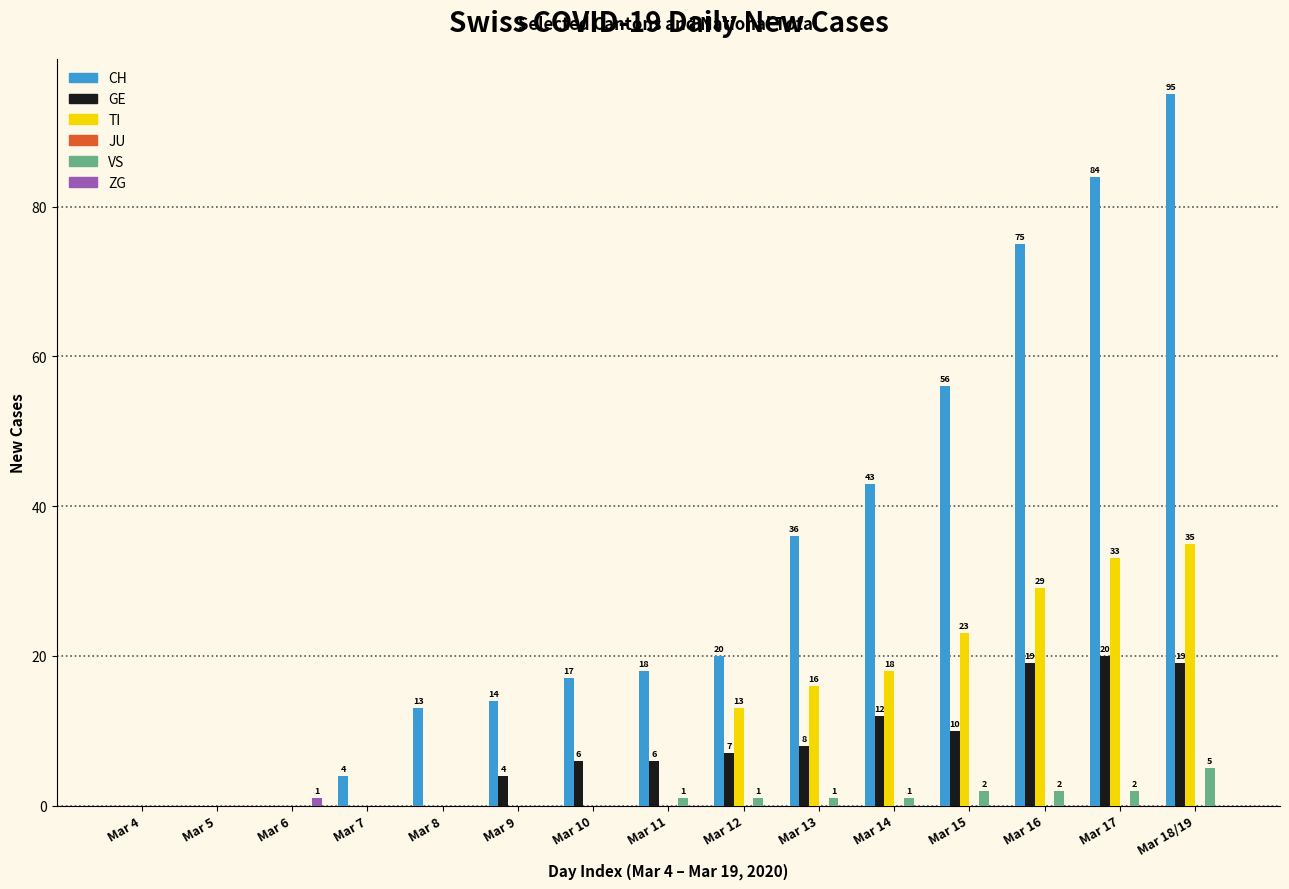

Which series has the largest total across all categories?

CH